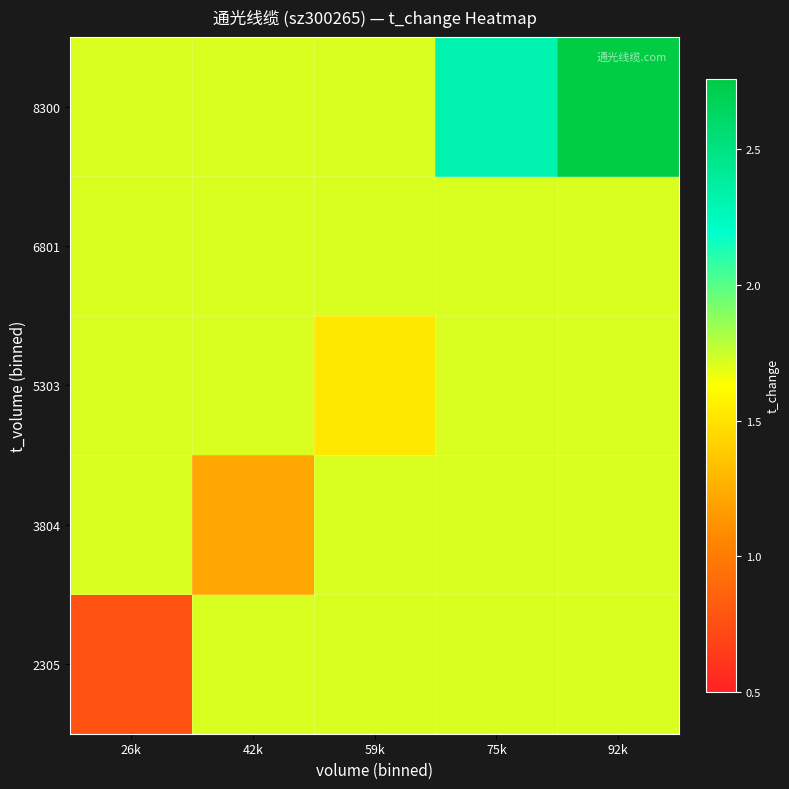

List the series in order of their peak value, lowest first.

2305, 3804, 5303, 6801, 8300